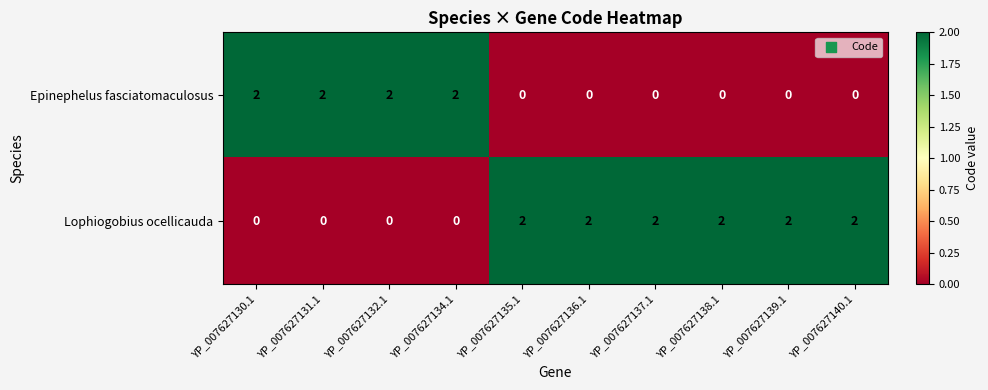

What is the difference between the highest and lowest values at YP_007627138.1?

2